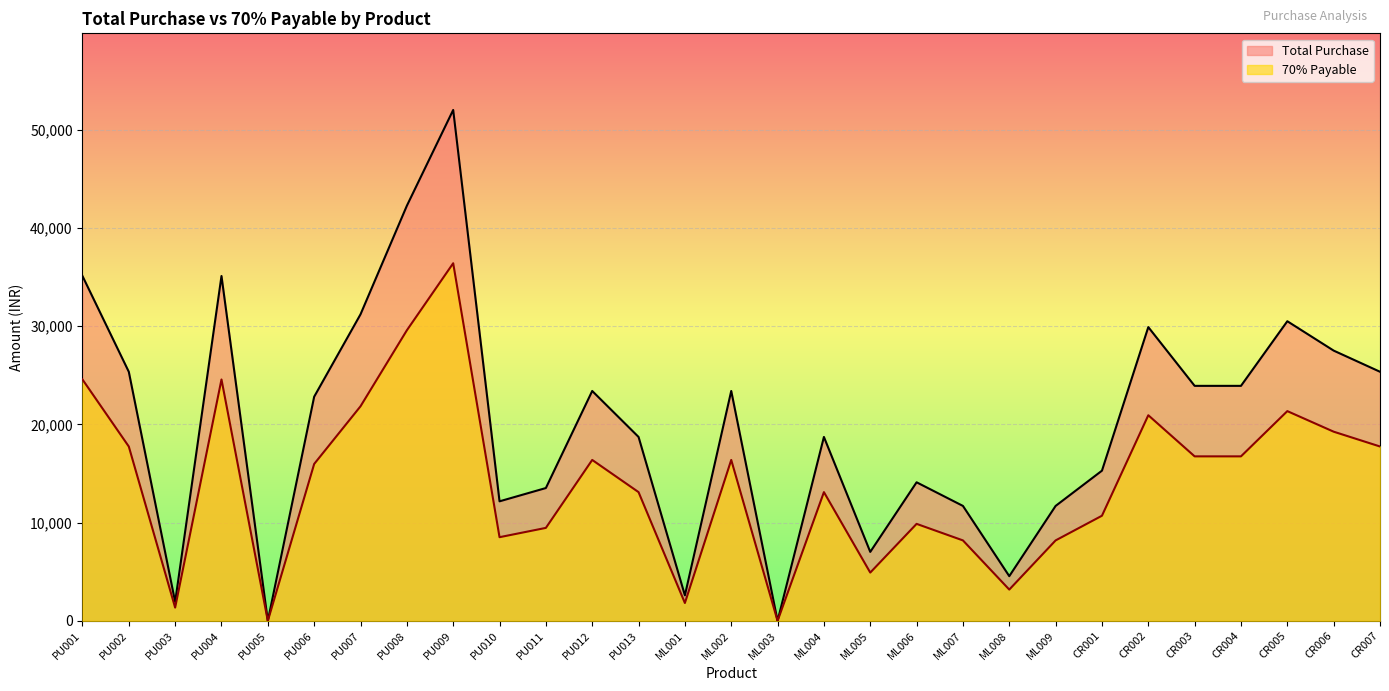

The Total Purchase series shows 25350.0 at PU002. True or false?

True